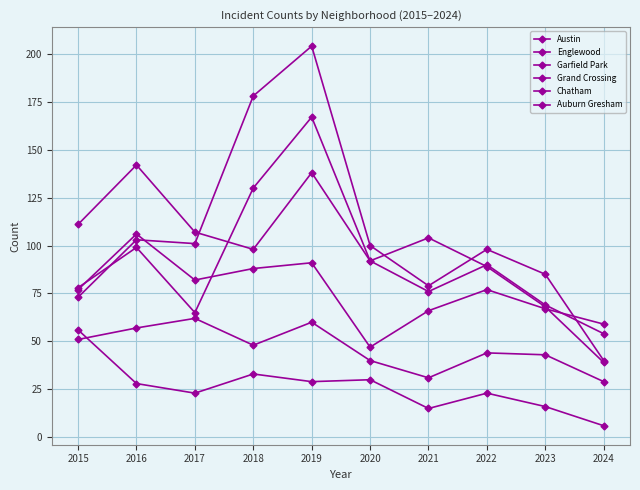

How many values in the Chatham series are below 48?

5